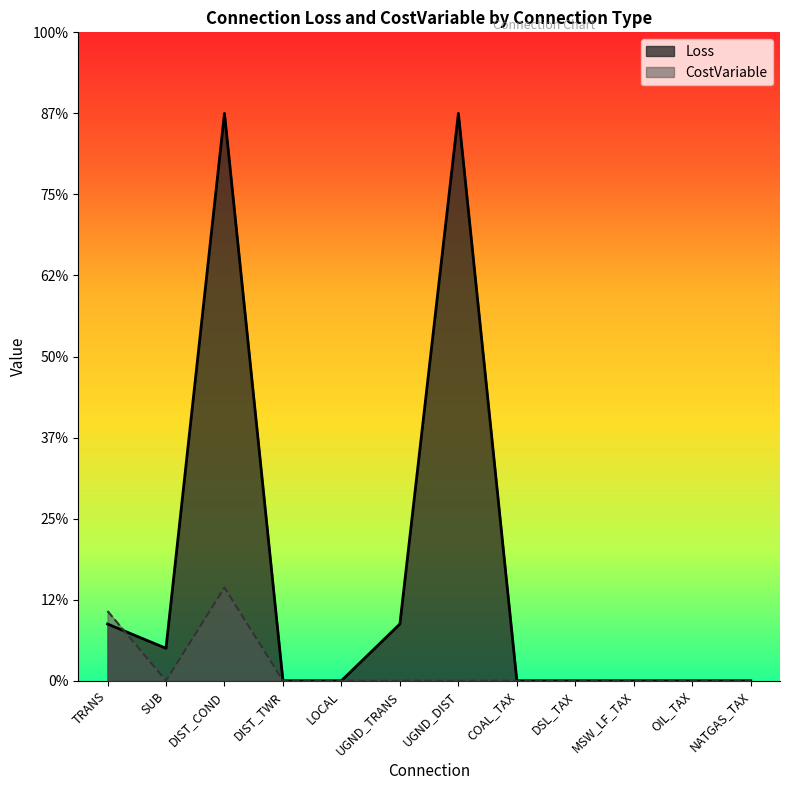

Reading right to left, list all the values displayed in this chart.

Loss: 0.0	0.0	0.0	0.0	0.0	7.0	0.7	0.0	0.0	7.0	0.4	0.7
CostVariable: 0.0	0.0	0.0	0.0	0.0	0.0	0.0	0.0	0.0	1.1	0.0	0.9